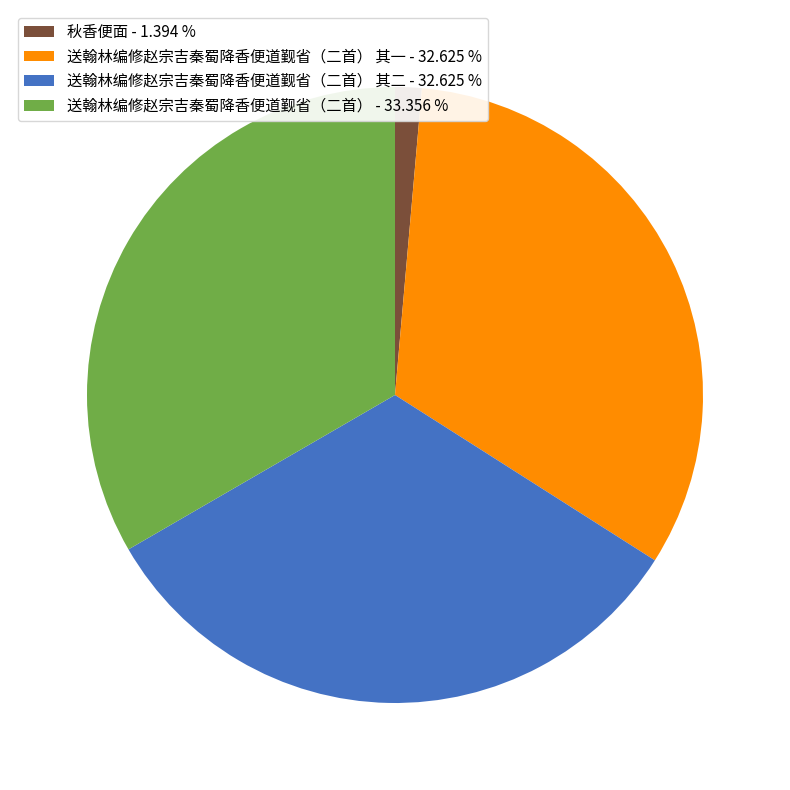

How many segments does this pie chart have?

4